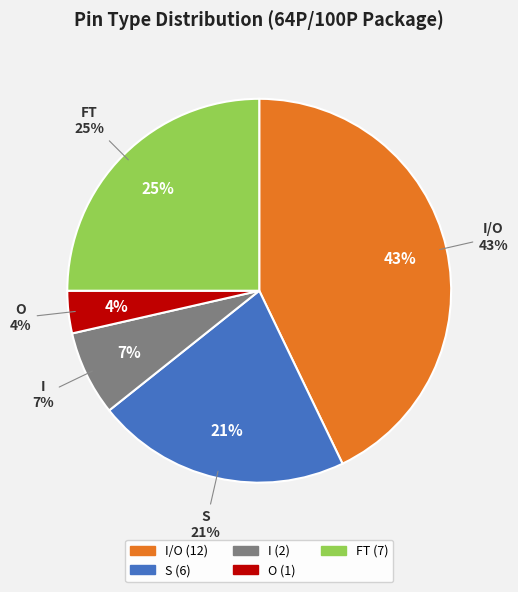

Which category has the biggest portion of the pie?

I/O